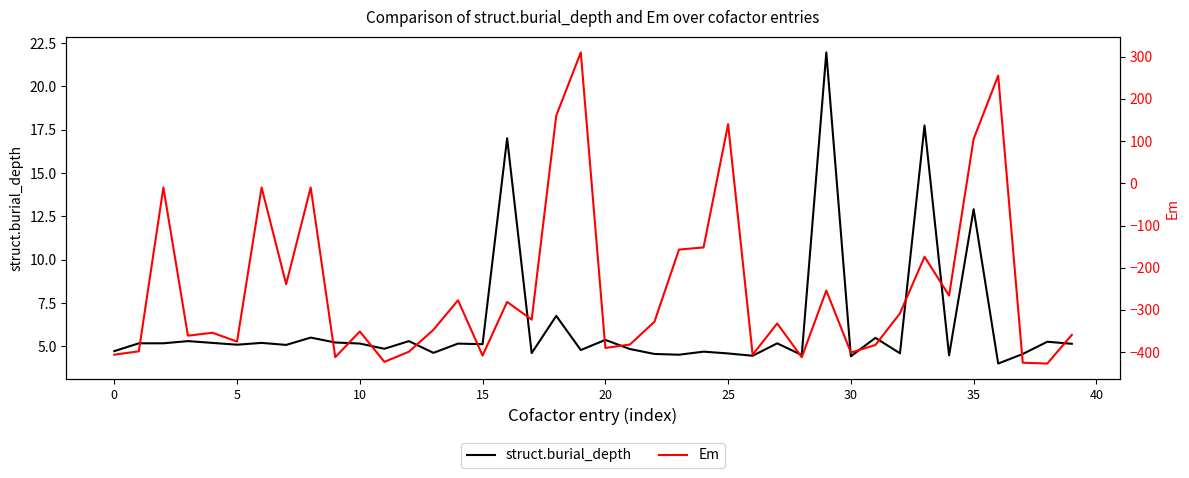

The struct.burial_depth series shows 16.8 at 35. True or false?

False